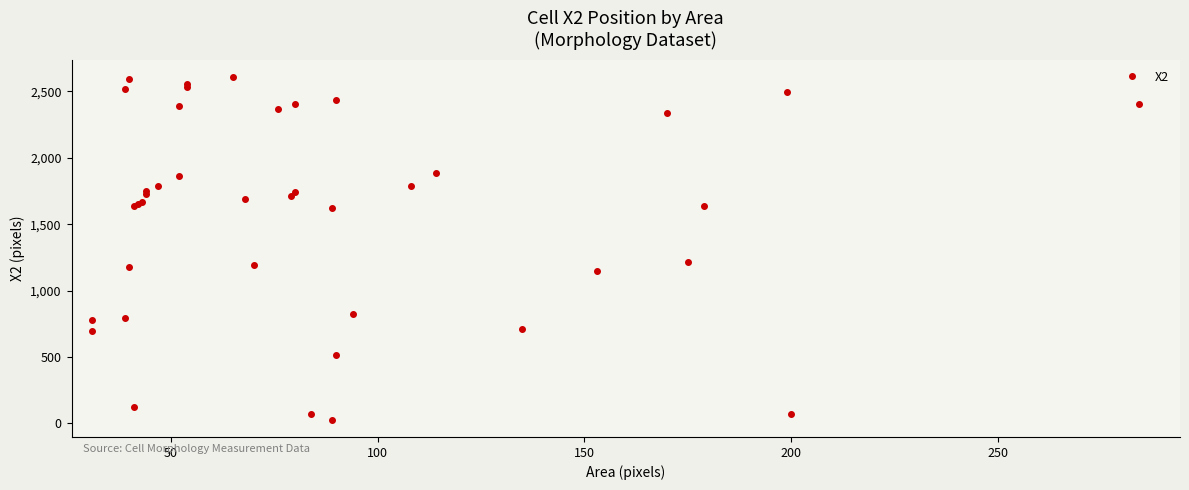

How many categories are shown in the chart?

40